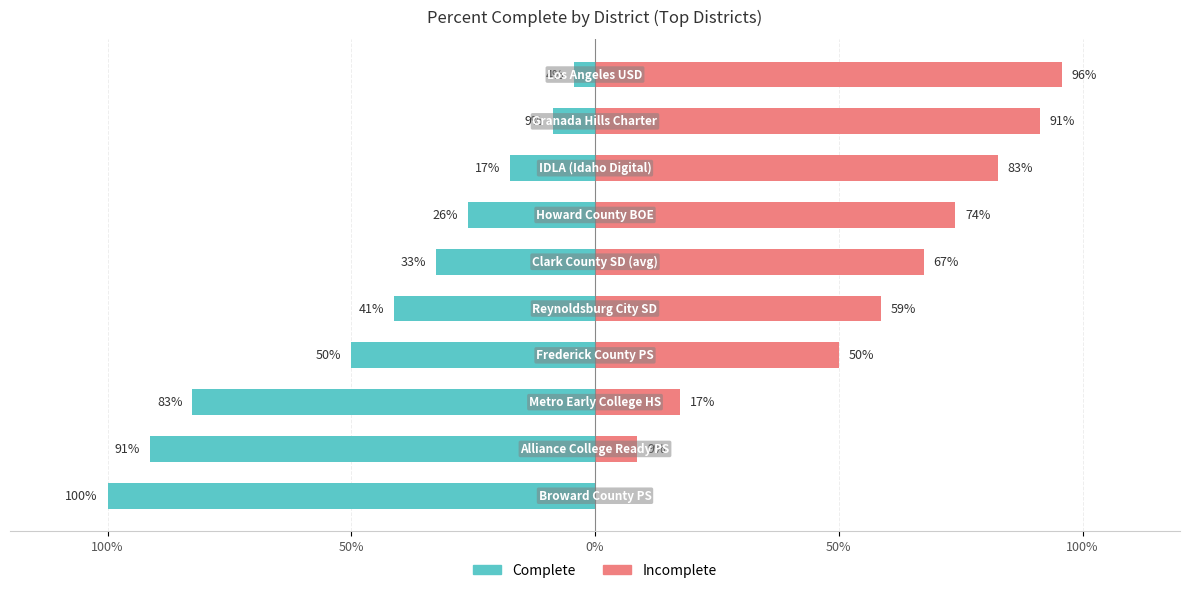

How many distinct data groups are displayed?

2